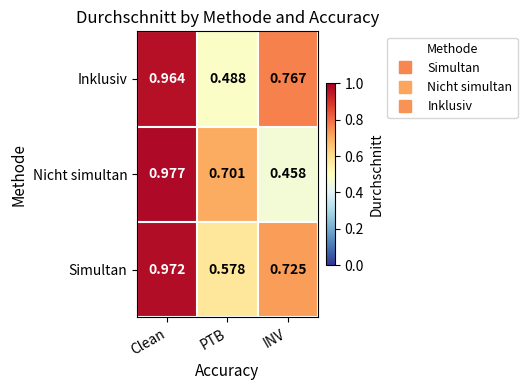

Rank the categories by Nicht simultan value from highest to lowest.

Clean, PTB, INV